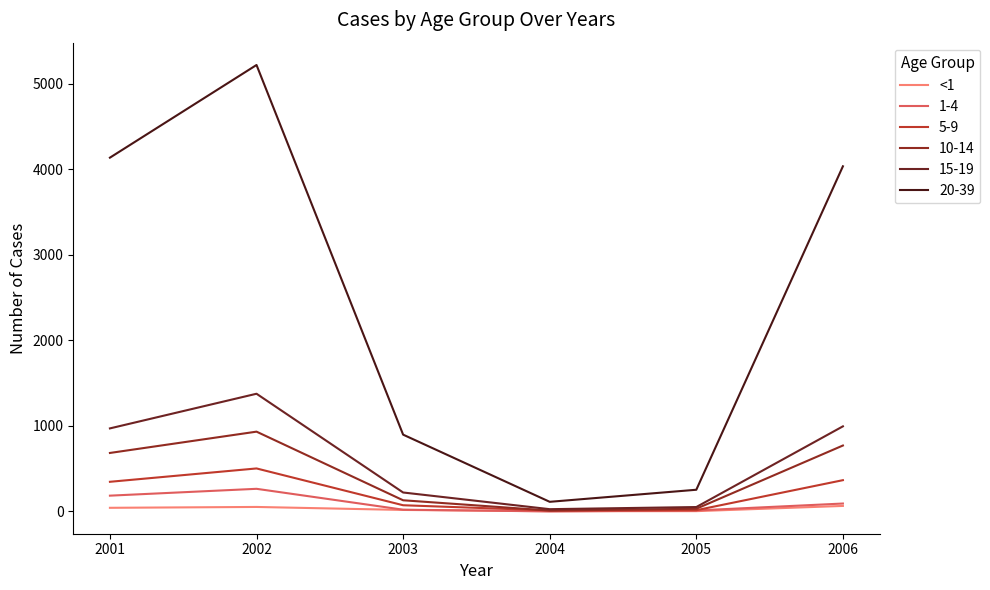

What is the maximum value shown in the chart?

5218